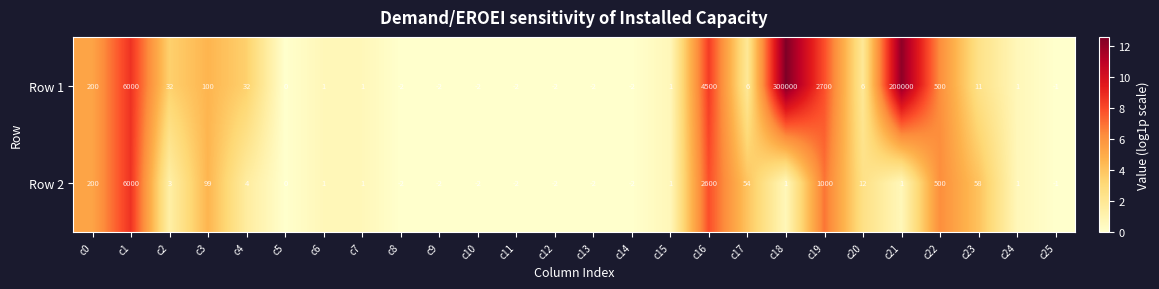

How many series are shown in this chart?

2